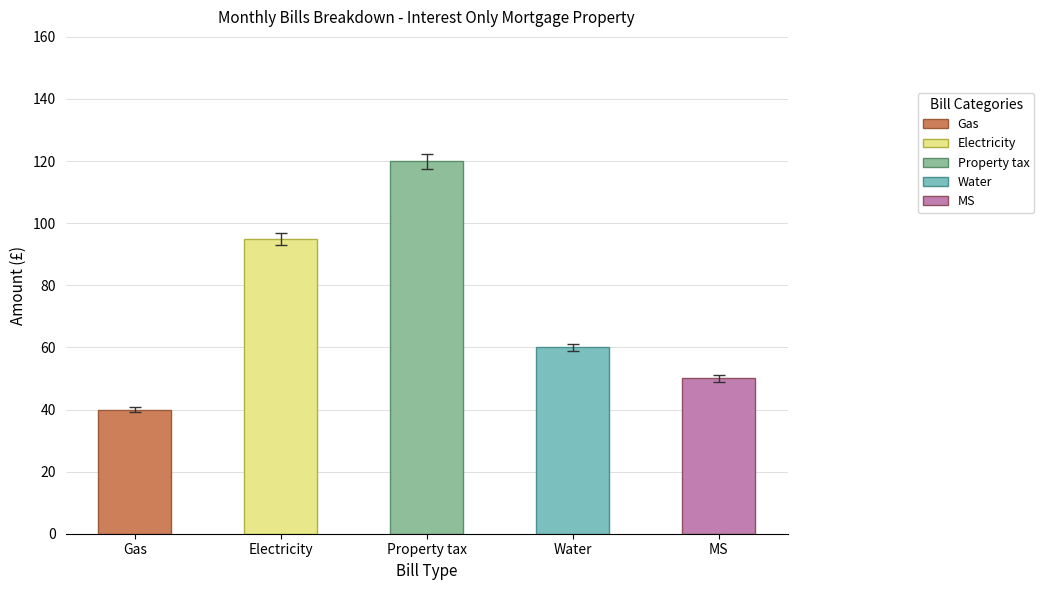

Which label corresponds to the smallest value in the chart?

Gas